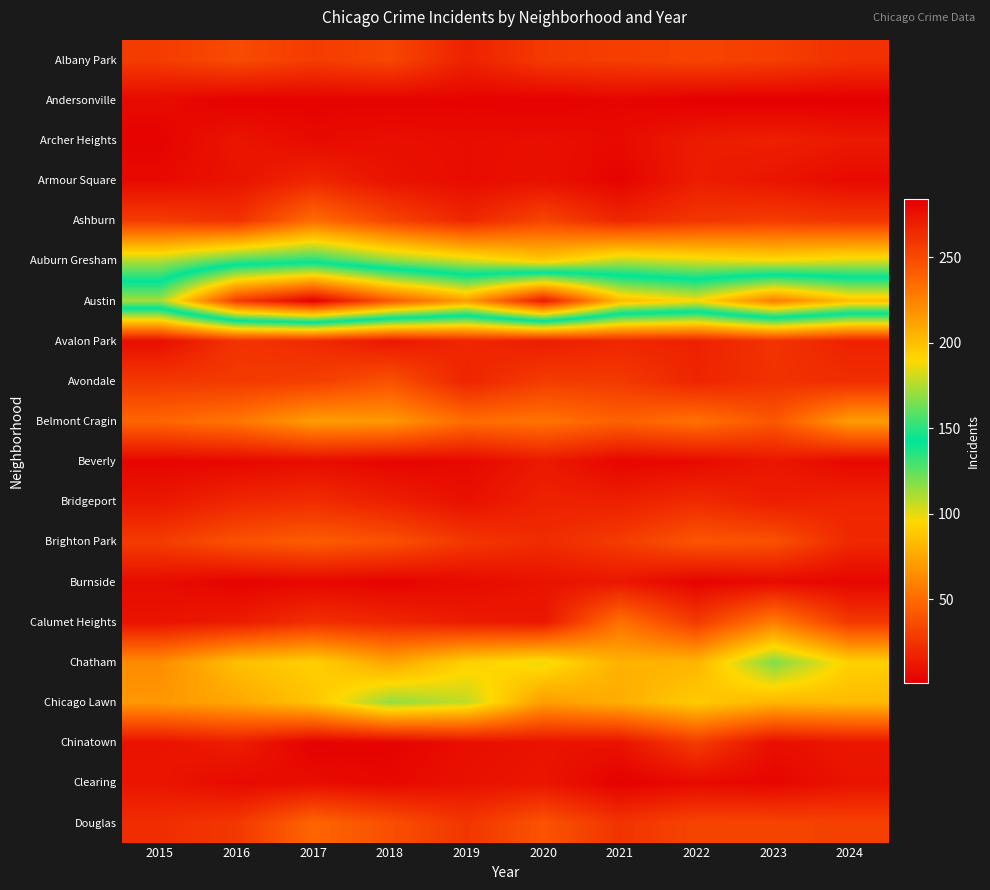

Which series has the widest spread of values?

Austin